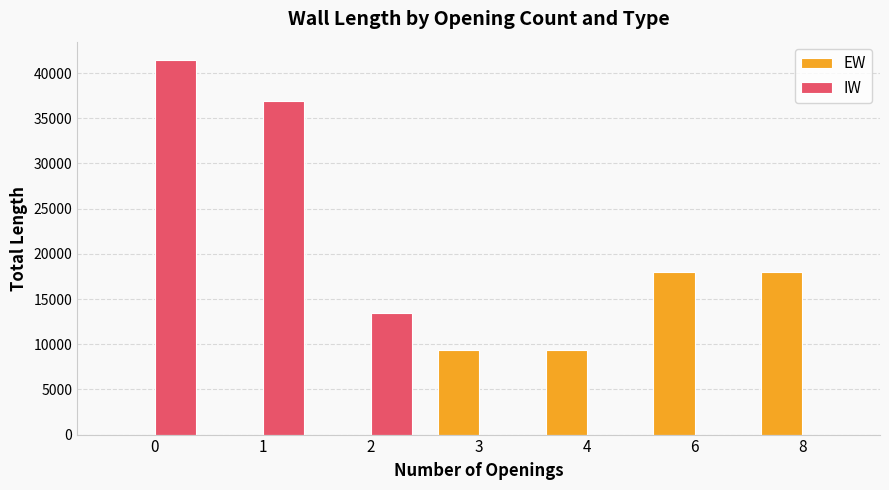

The EW series shows 14349 at 4. True or false?

False